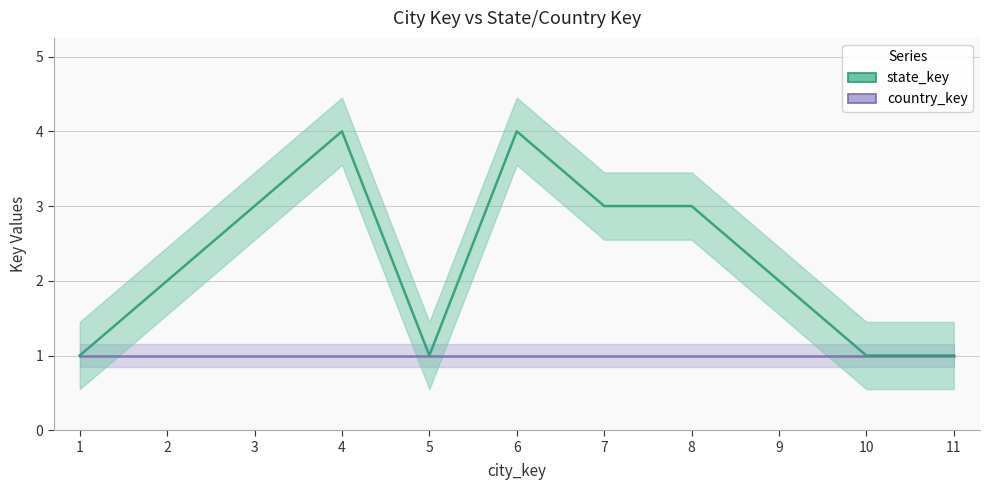

Count the number of values greater than 2.

5